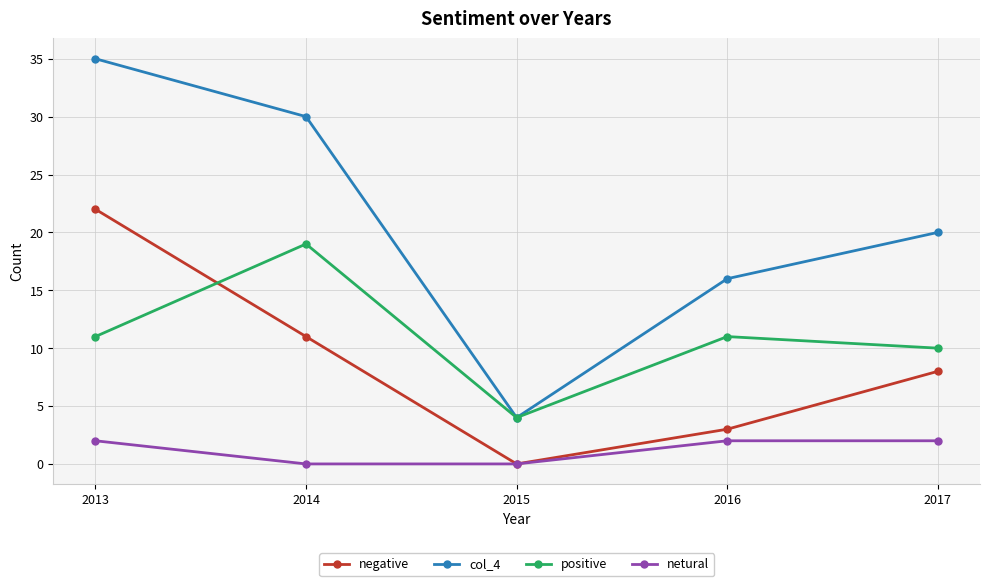

The value of netural at 2015 is 0. True or false?

True